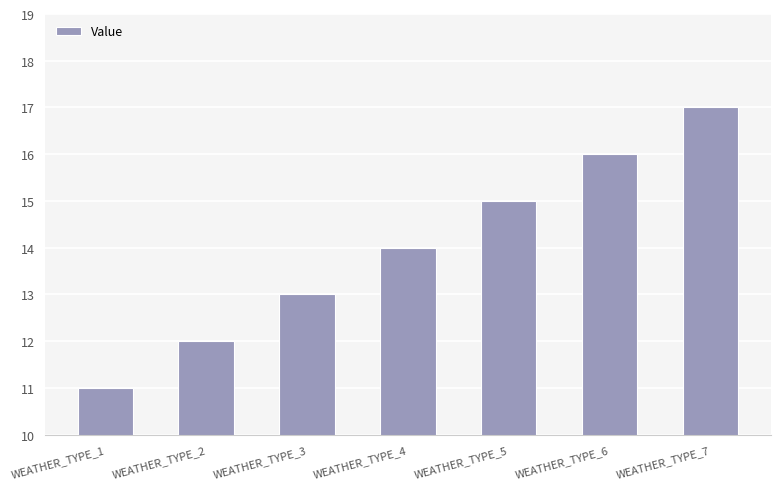

Count the number of categories in the chart.

7